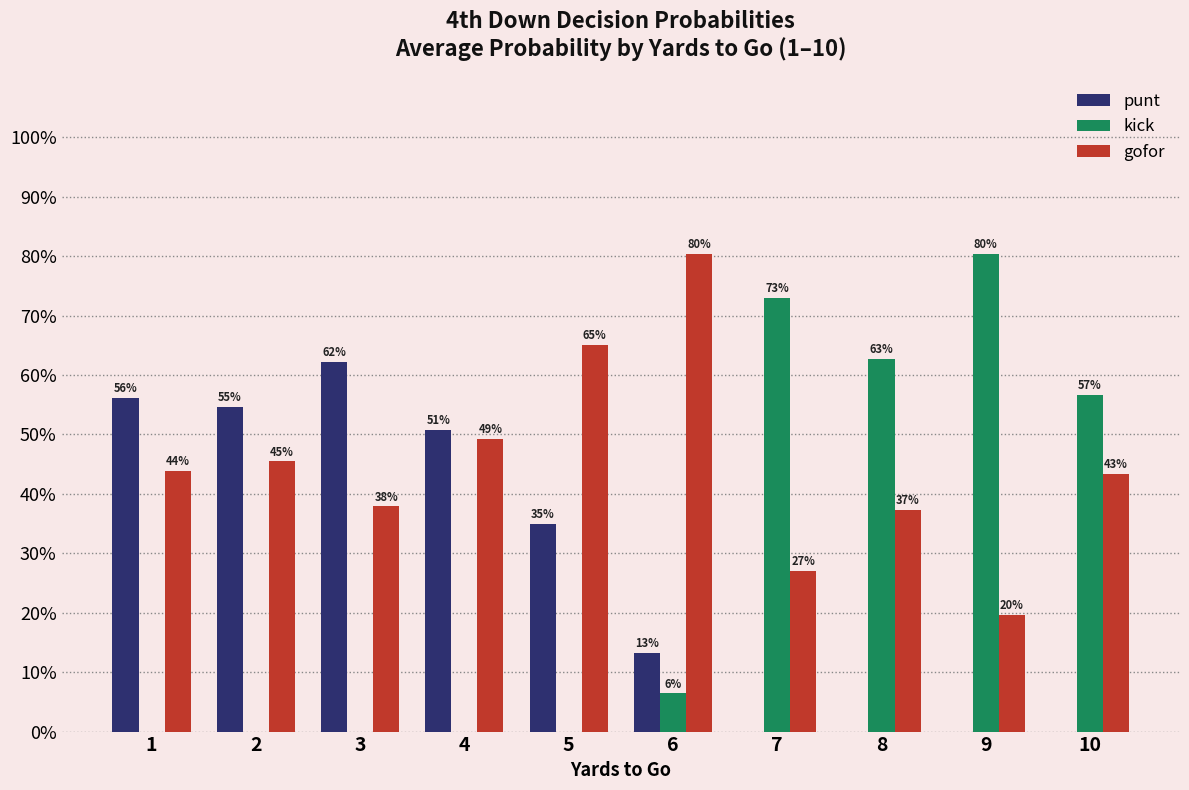

What is the difference between the maximum and minimum values in the kick series?

0.8